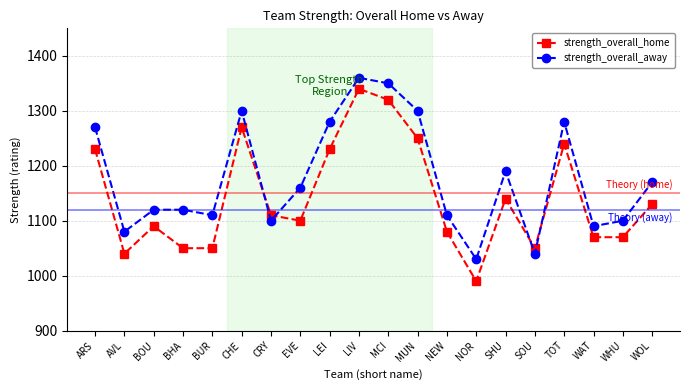

After their last crossing, which series has the higher values: strength_overall_away or strength_overall_home?

strength_overall_away